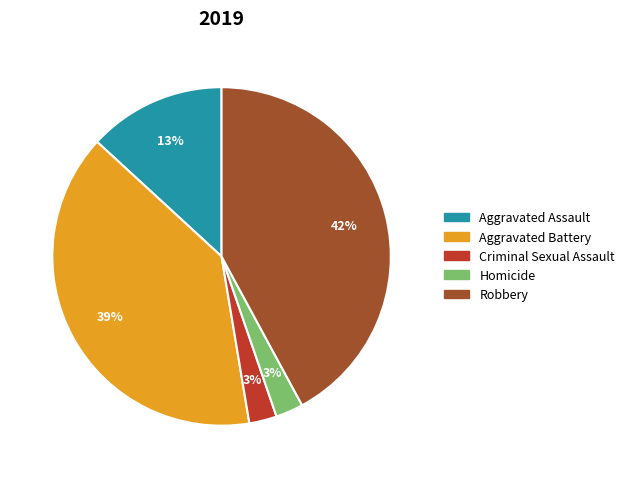

To the nearest percent, what percentage of the pie is Criminal Sexual Assault?

3%